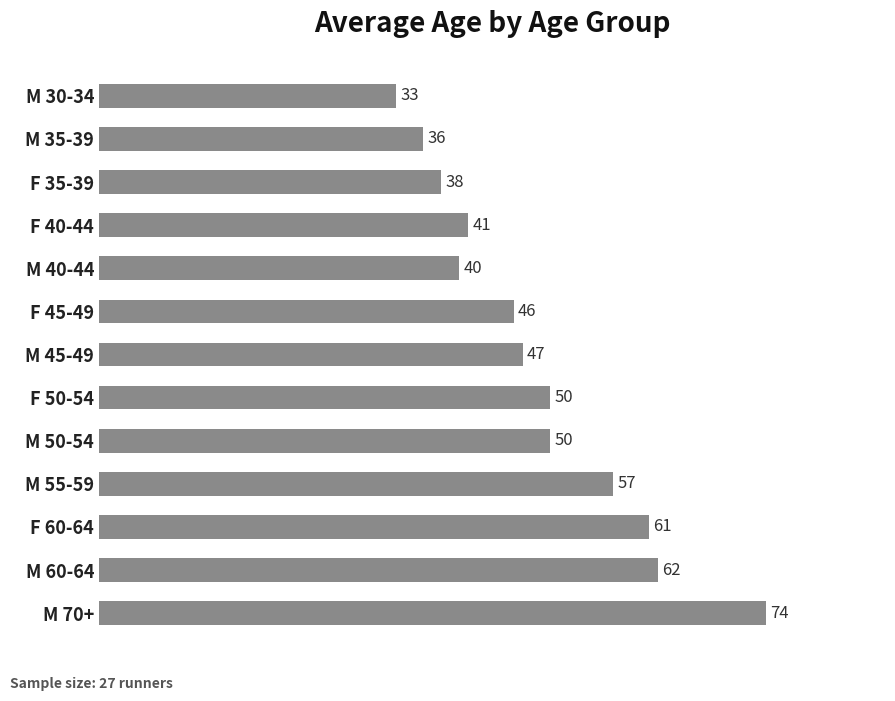

What is the sum of all values?

635